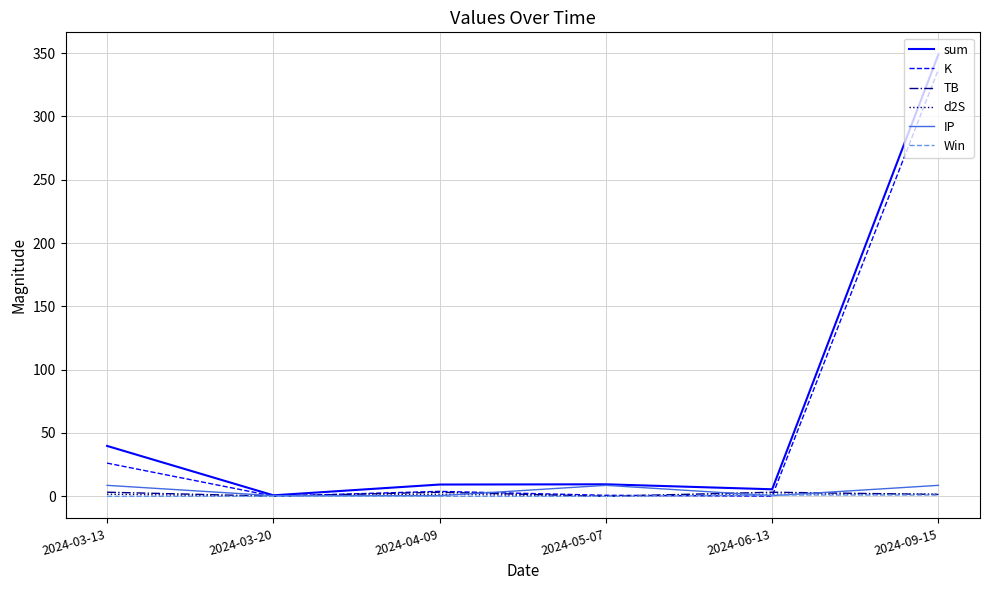

What is the maximum value for IP?

8.7